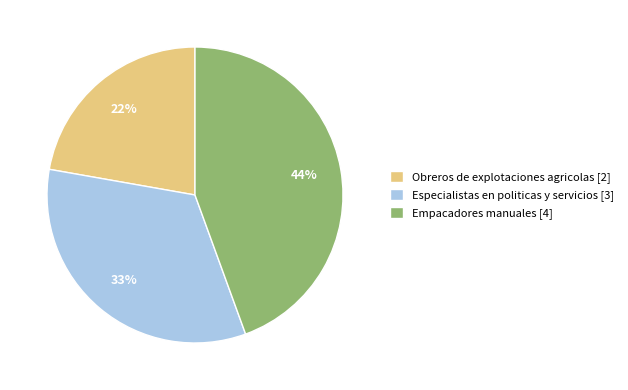

To the nearest percent, what percentage of the pie is Empacadores manuales [4]?

44%